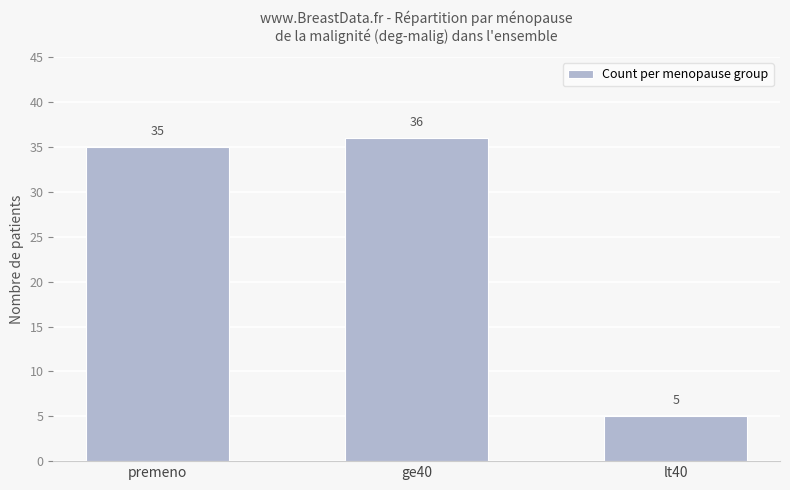

List the labels in order of value, smallest first.

lt40, premeno, ge40